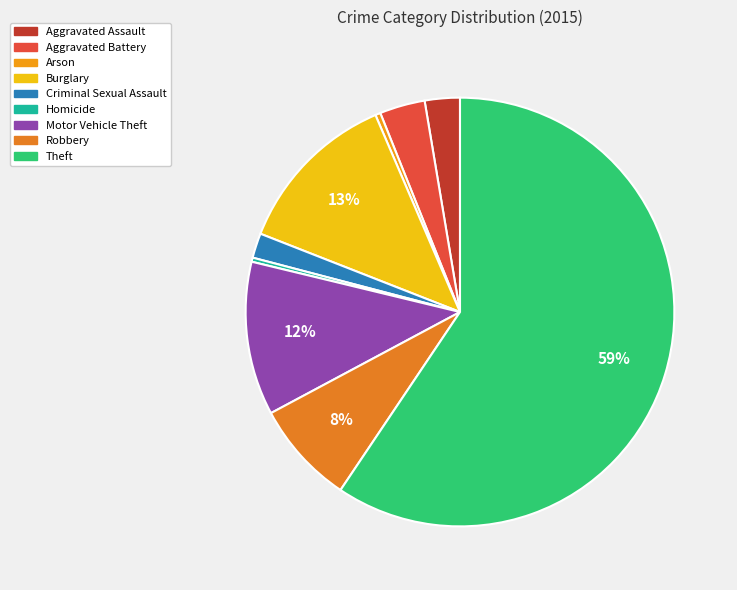

Which slice is the smallest?

Homicide